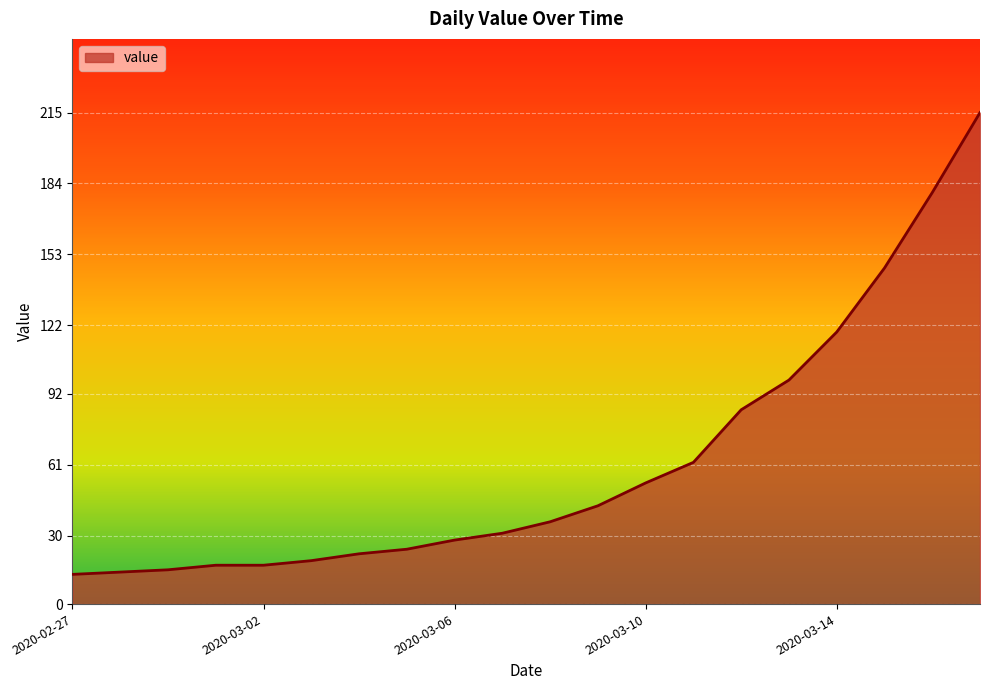

What is the minimum value shown in the chart?

13